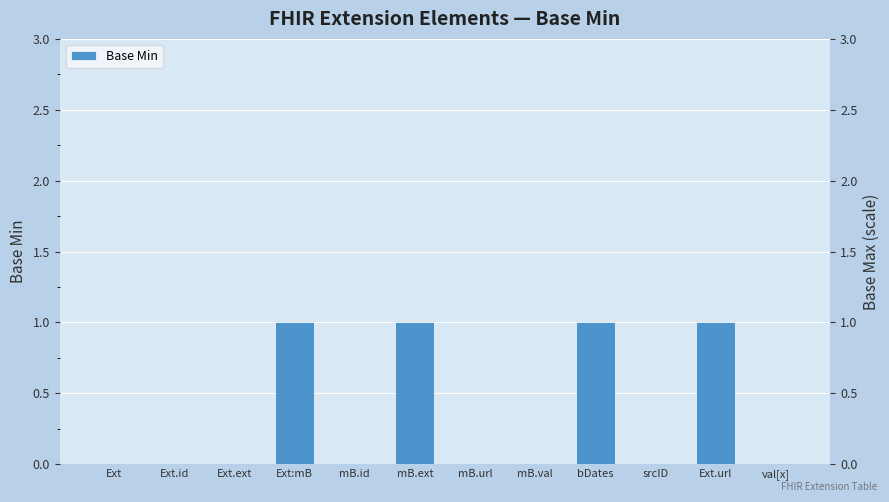

Reading right to left, list all the values displayed in this chart.

0	1	0	1	0	0	1	0	1	0	0	0